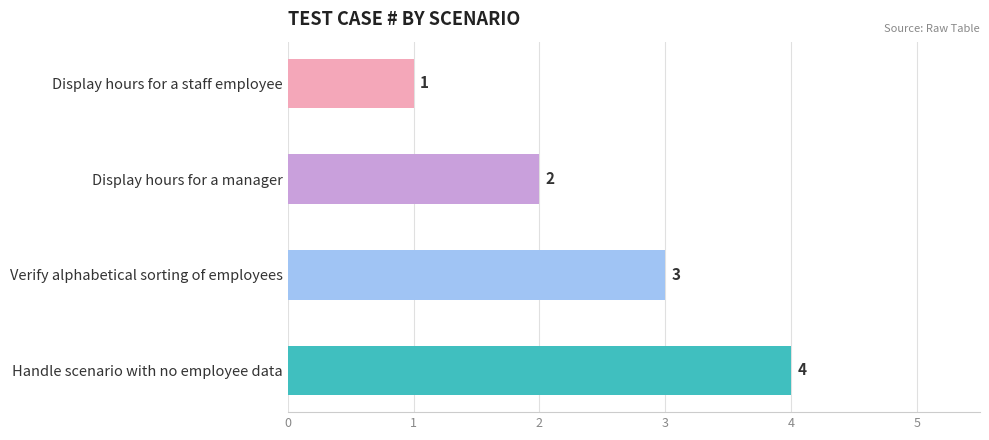

What is the label of the 3rd bar from the left?

Verify alphabetical sorting of employees